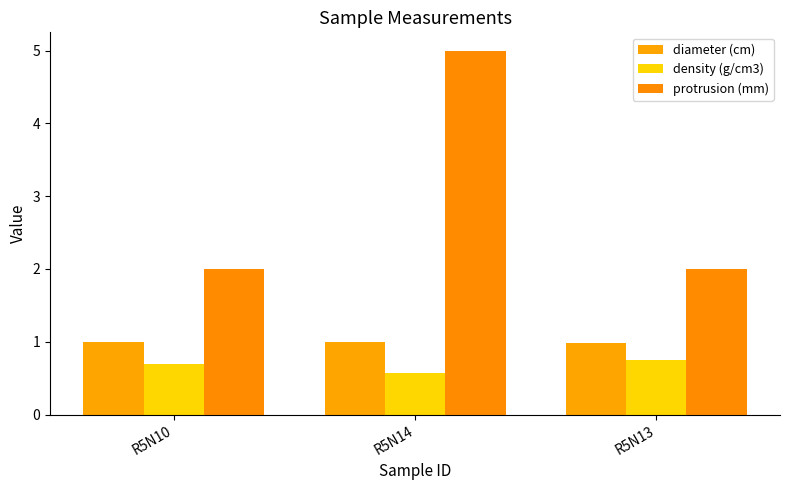

What is the label of the 2nd bar from the left?

R5N14